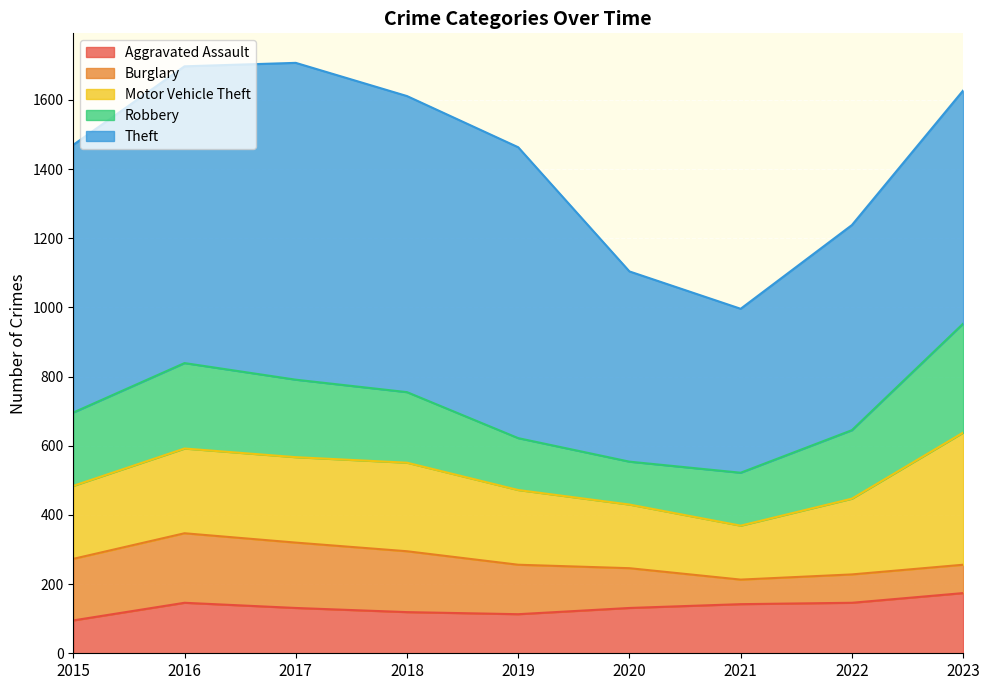

Is it true that Burglary equals 143 at 2019?

True